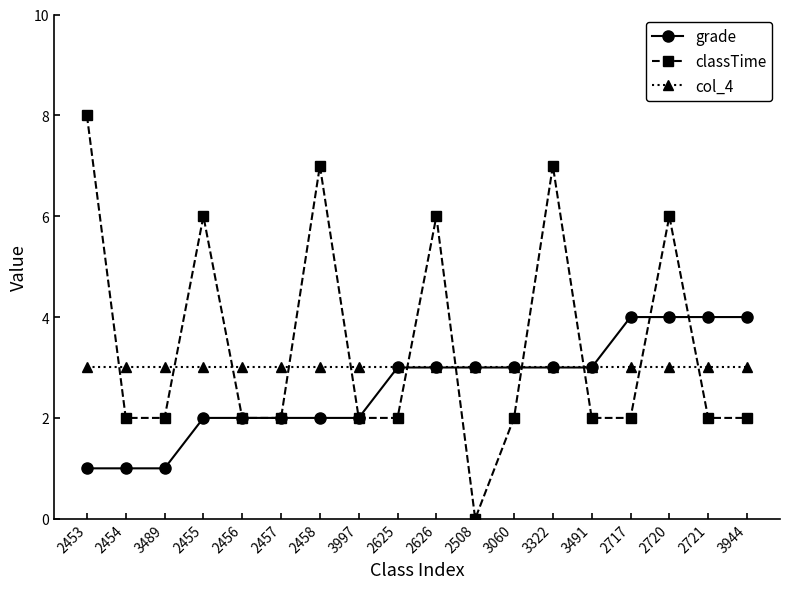

What are all the series names shown in the legend?

grade, classTime, col_4